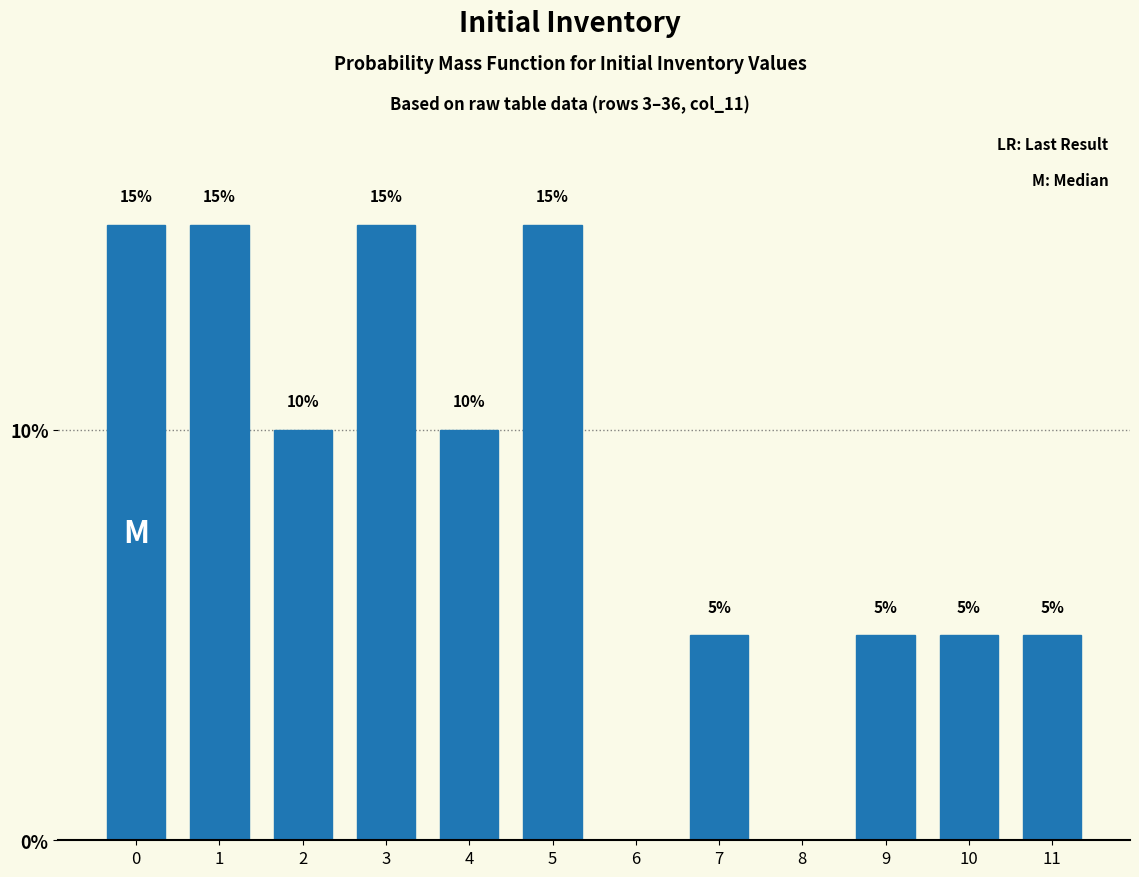

Reading left to right, transcribe all the data shown in this chart.

0=15	1=15	2=10	3=15	4=10	5=15	6=0	7=5	8=0	9=5	10=5	11=5